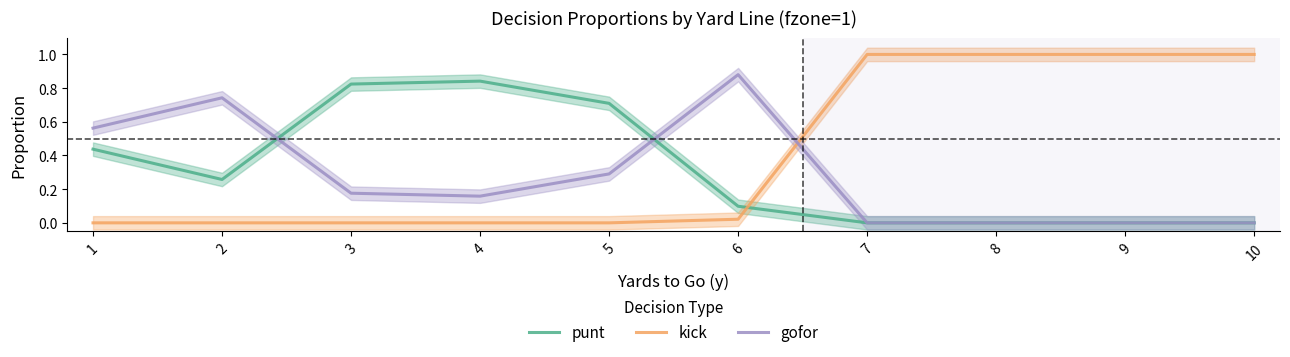

True or false: punt has more than 2 interior local peaks.

False